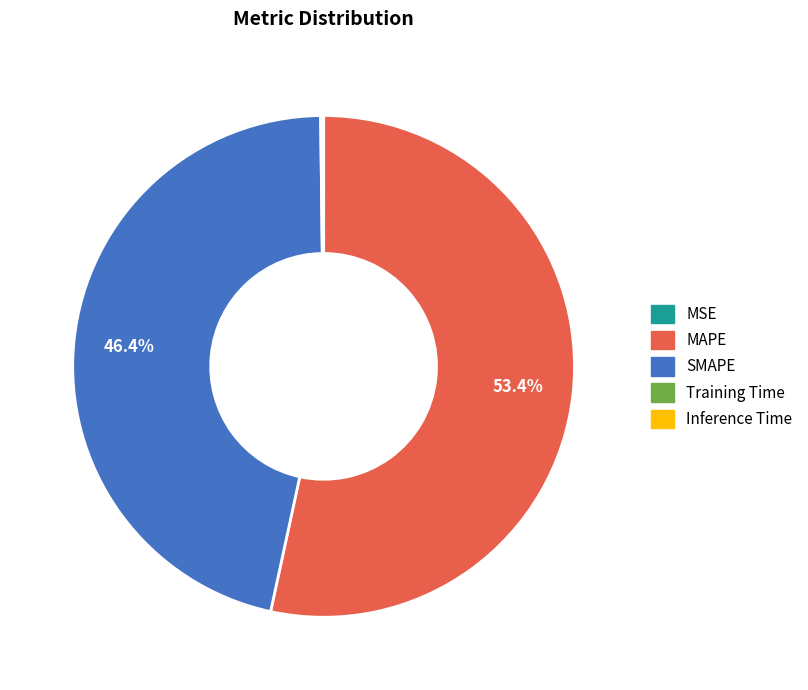

Is there any slice that represents more than half of the pie?

Yes